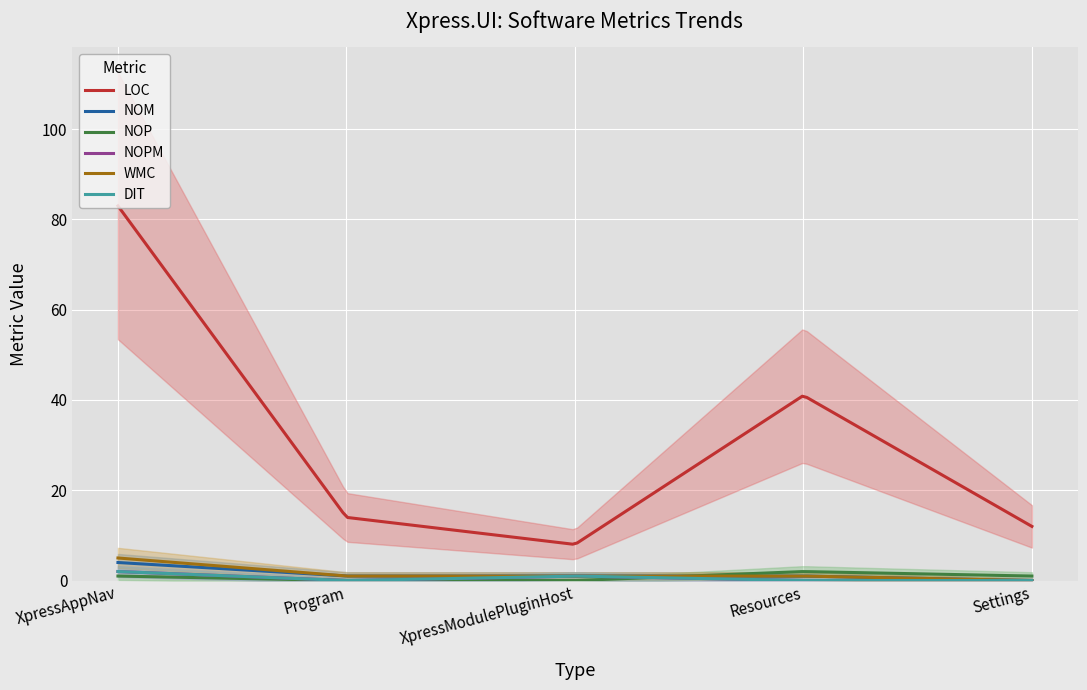

Which has a higher value, Program or XpressModulePluginHost?

Program